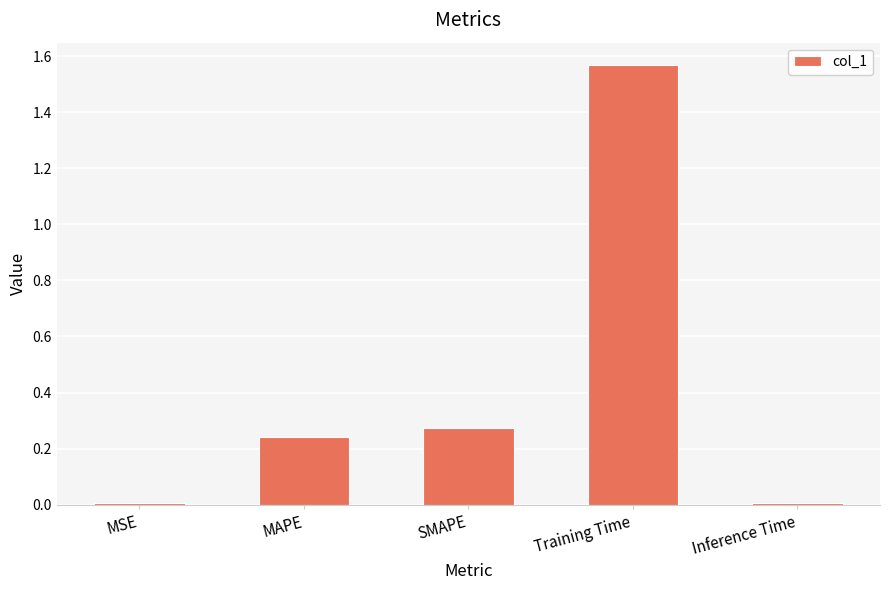

Is it true that the value at Training Time is 2.3?

False